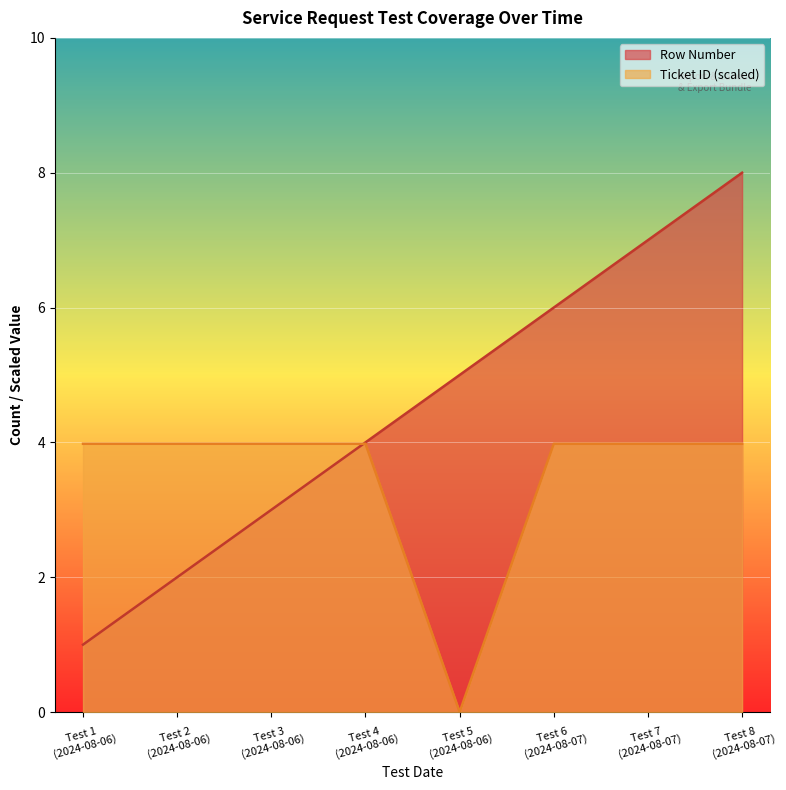

What is the difference between the second highest and minimum values in the Row Number series?

6.0